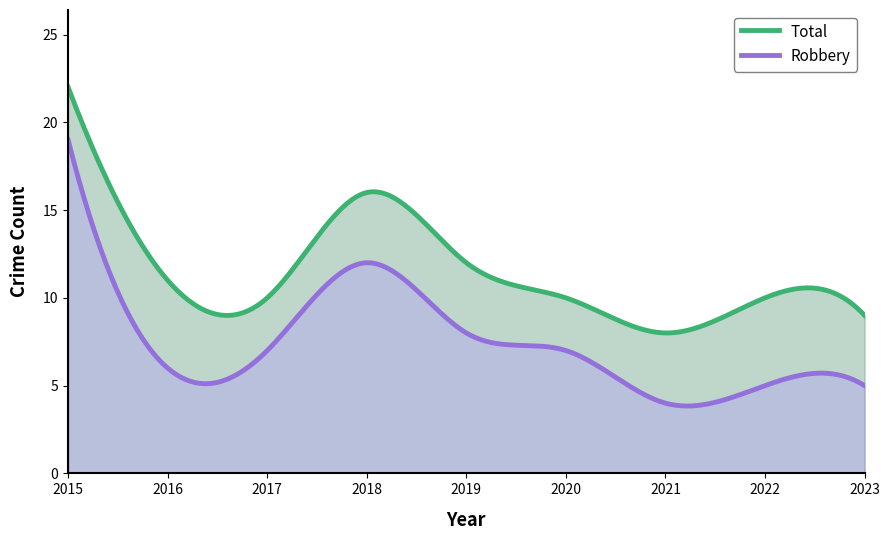

The Robbery series shows 7 at 2017. True or false?

True